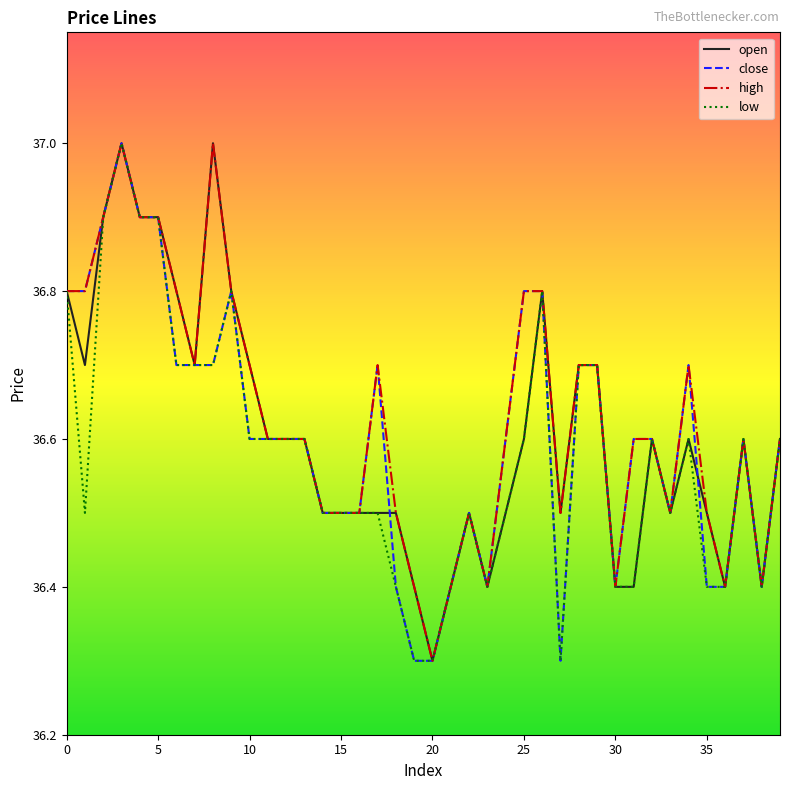

What is the smallest value displayed?

36.3